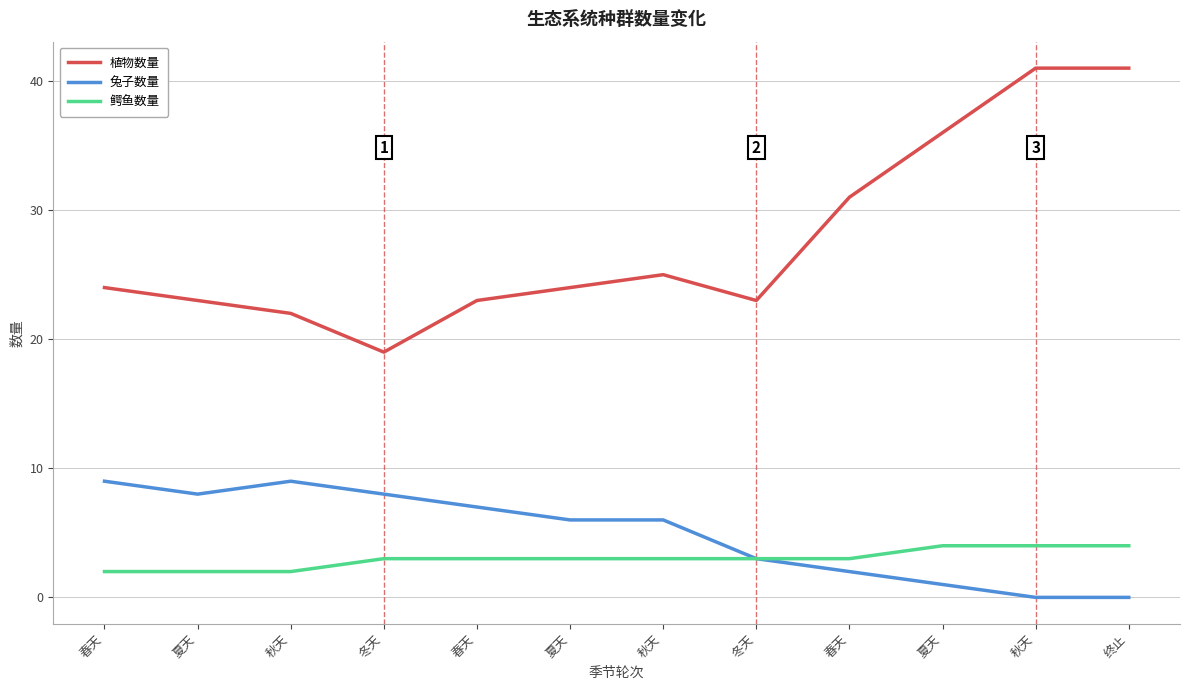

At how many categories does at least one series exceed 2?

12